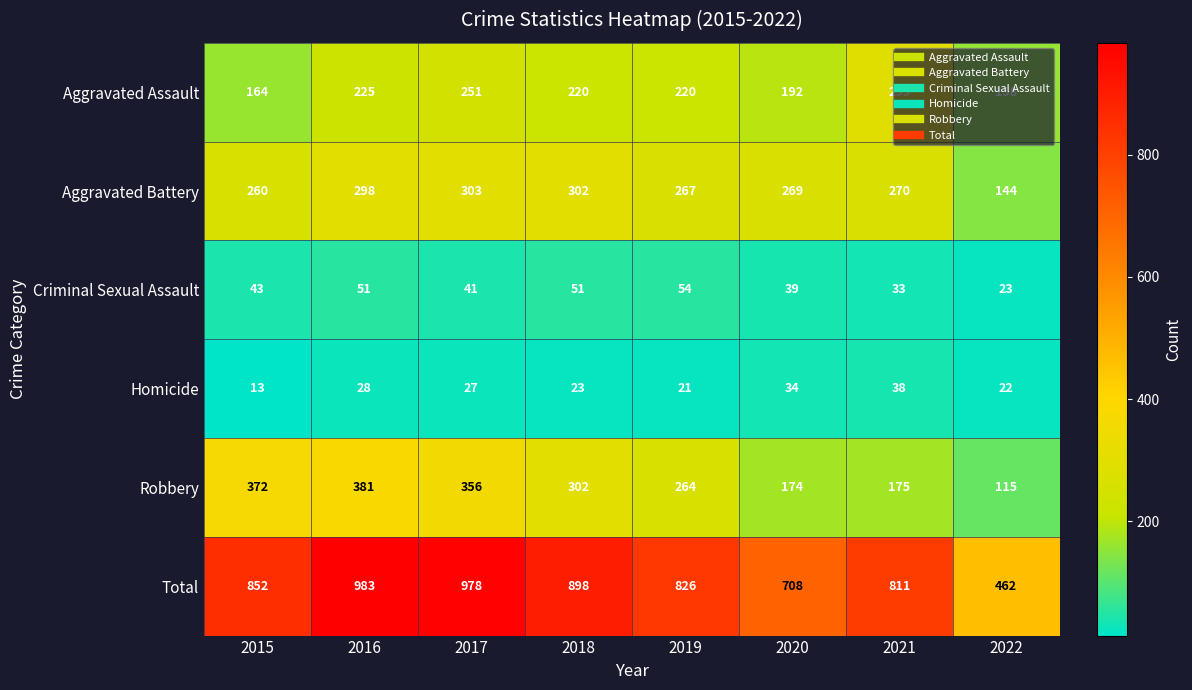

What is the difference between the maximum and minimum values in the Total series?

521